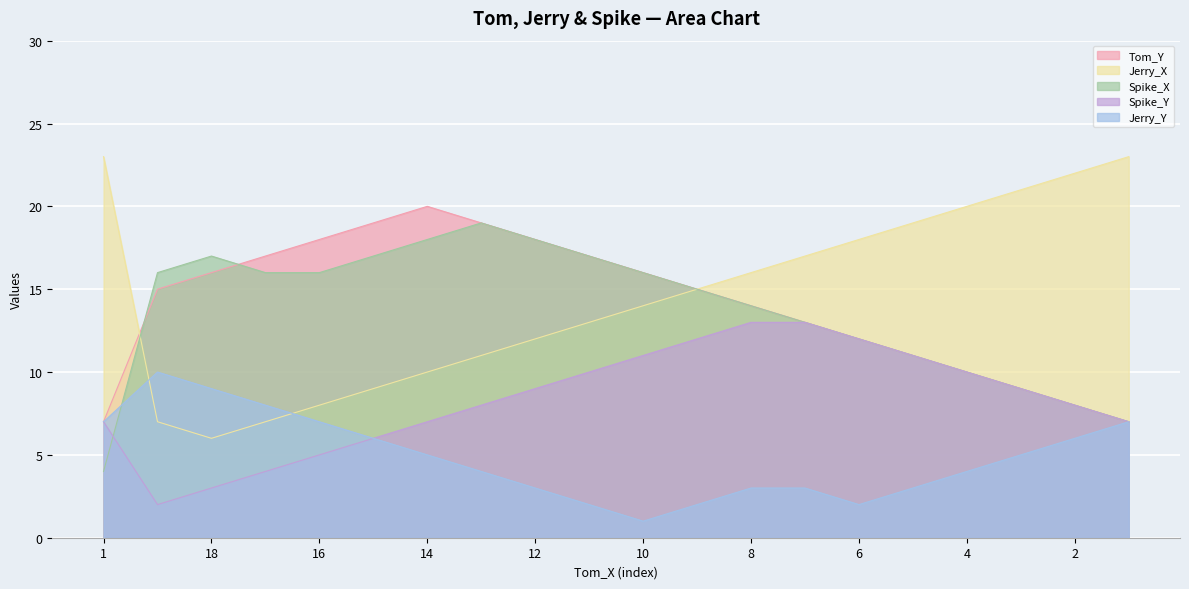

What is the smallest value displayed?

1